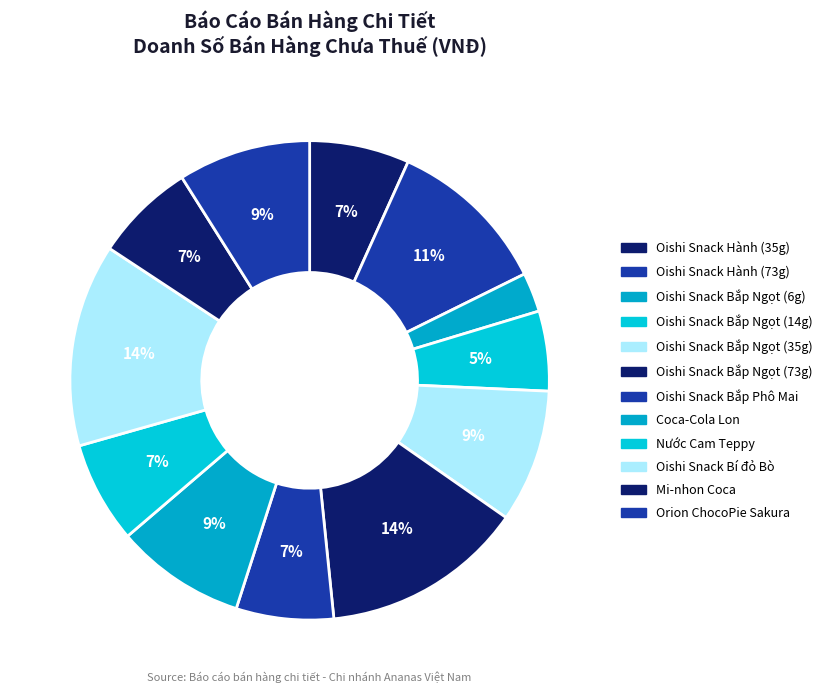

Count the number of slices in the pie.

12